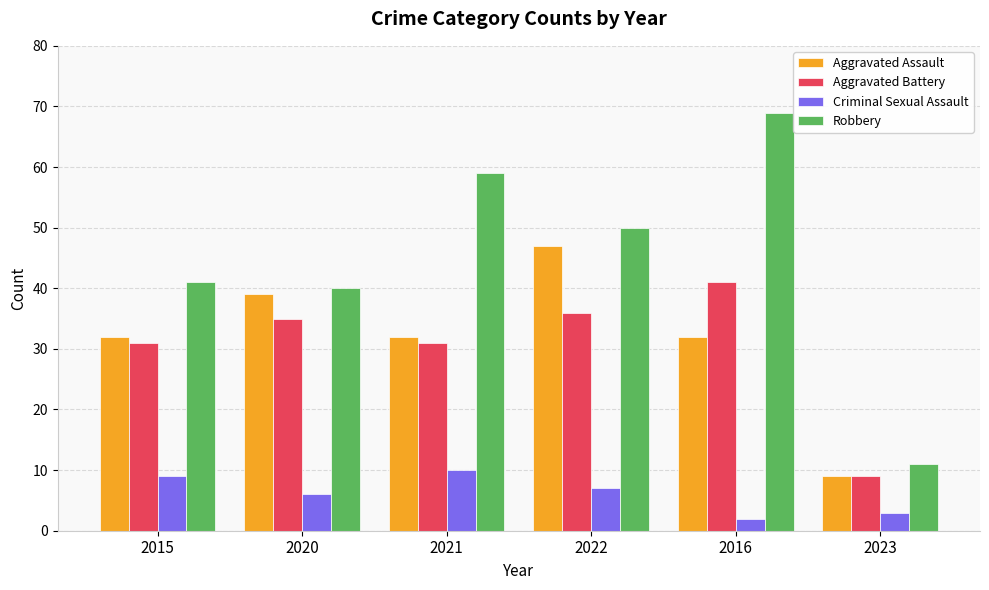

How many values in the Aggravated Battery series are below 35?

3